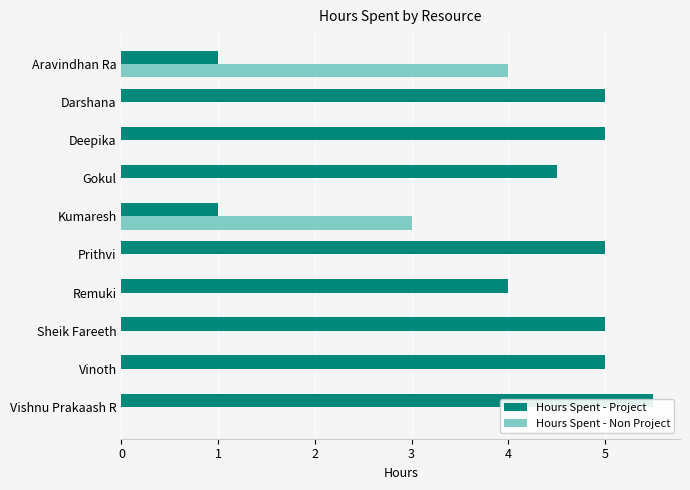

Between Prithvi and Kumaresh, which is larger?

Prithvi